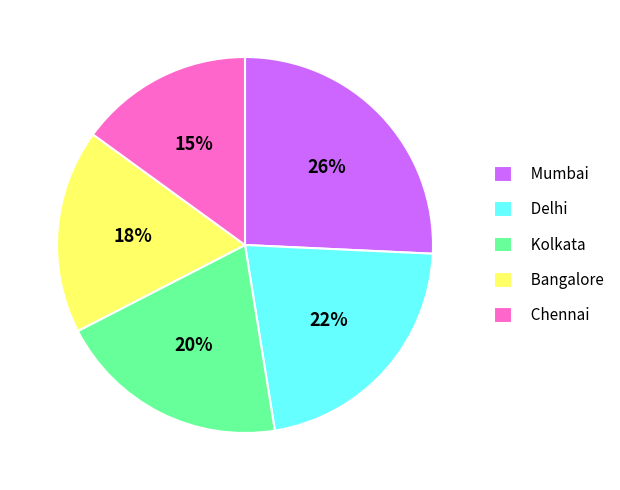

Count the number of slices in the pie.

5